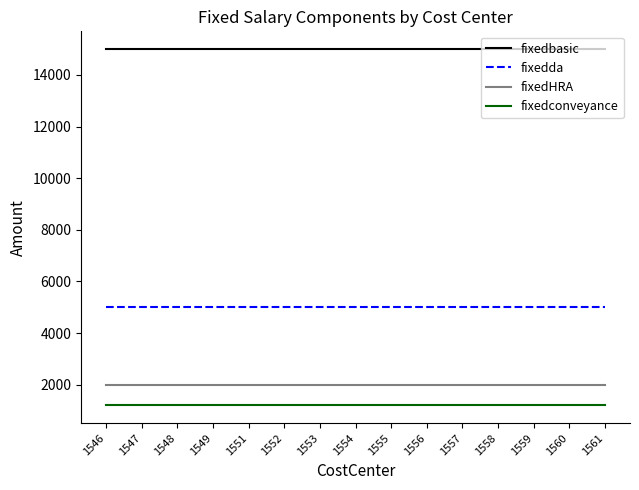

True or false: fixedconveyance has a value of 668 at 1554.

False